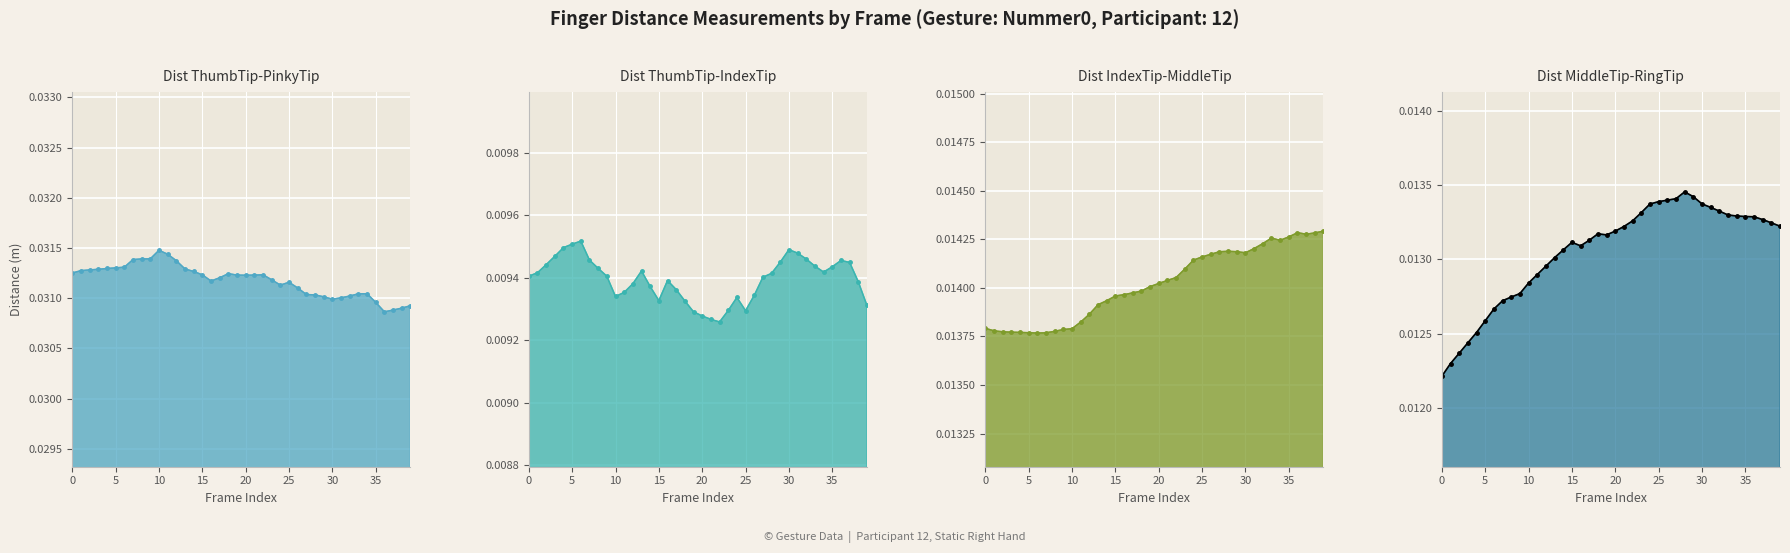

True or false: Dist.IndexTip.MiddleTip_line and Dist.ThumbTip.PinkyTip_line cross at least once.

False